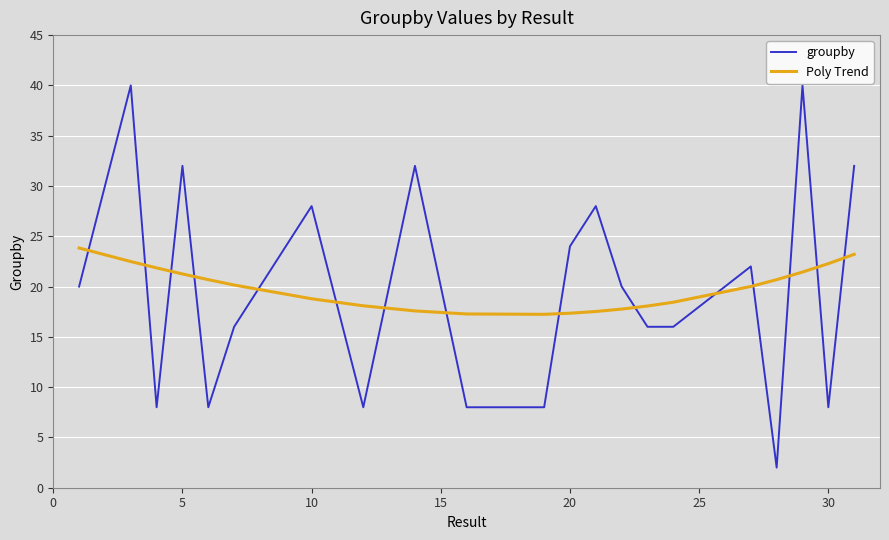

List the series in order of their peak value, lowest first.

Poly Trend, groupby